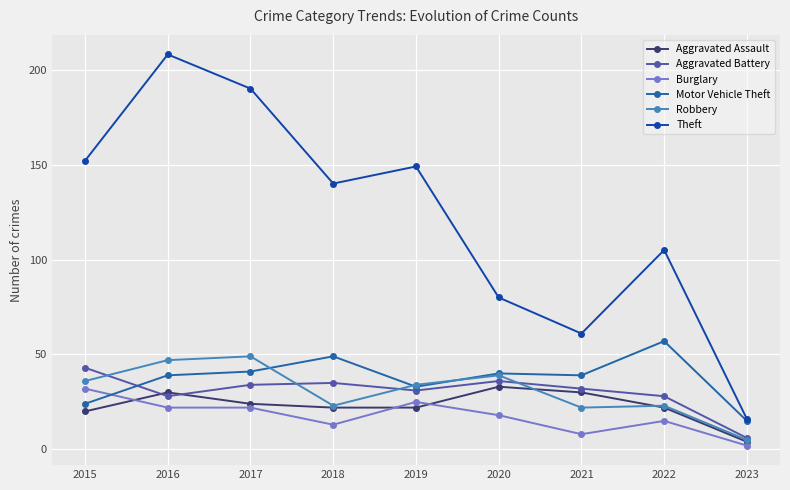

Between which two adjacent categories do Aggravated Assault and Burglary first intersect?

2015 and 2016